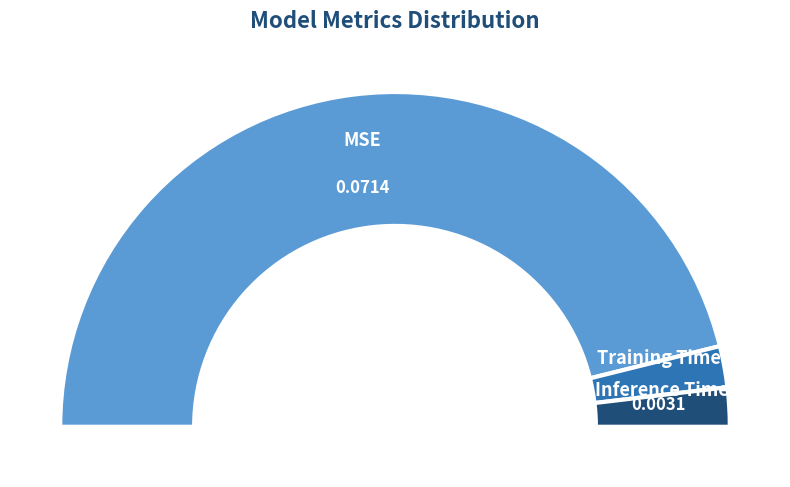

How many segments does this pie chart have?

3